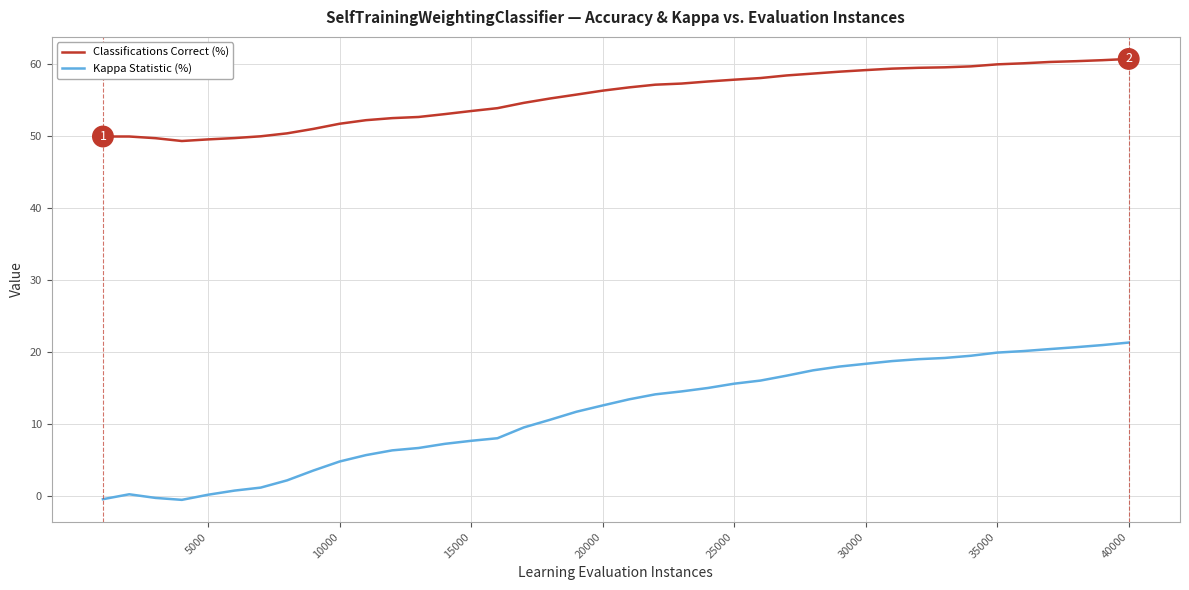

True or false: Kappa Statistic (%) and Classifications Correct (%) intersect in this chart.

False